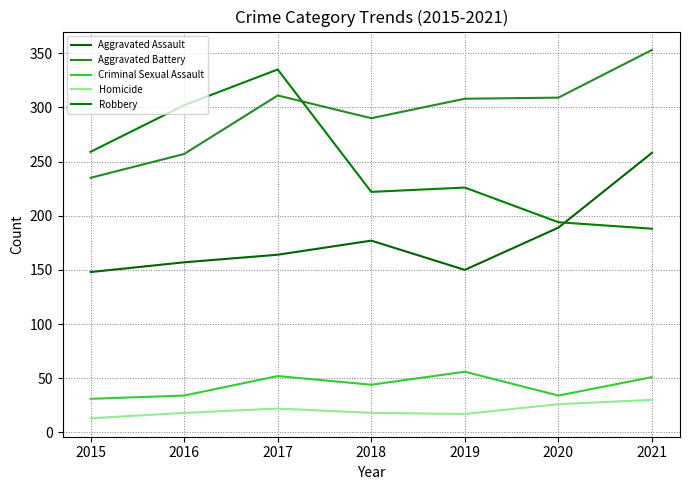

What is the average value of the Criminal Sexual Assault series?

43